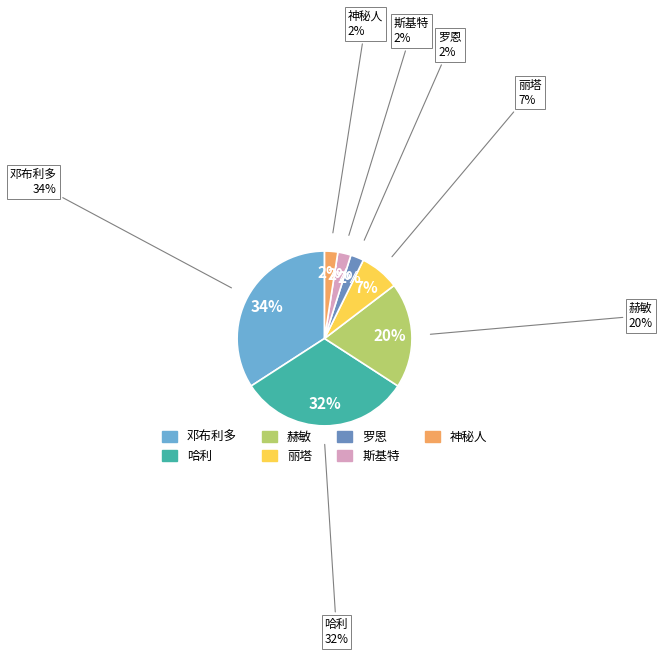

True or false: 神秘人 accounts for 2% of the total.

True